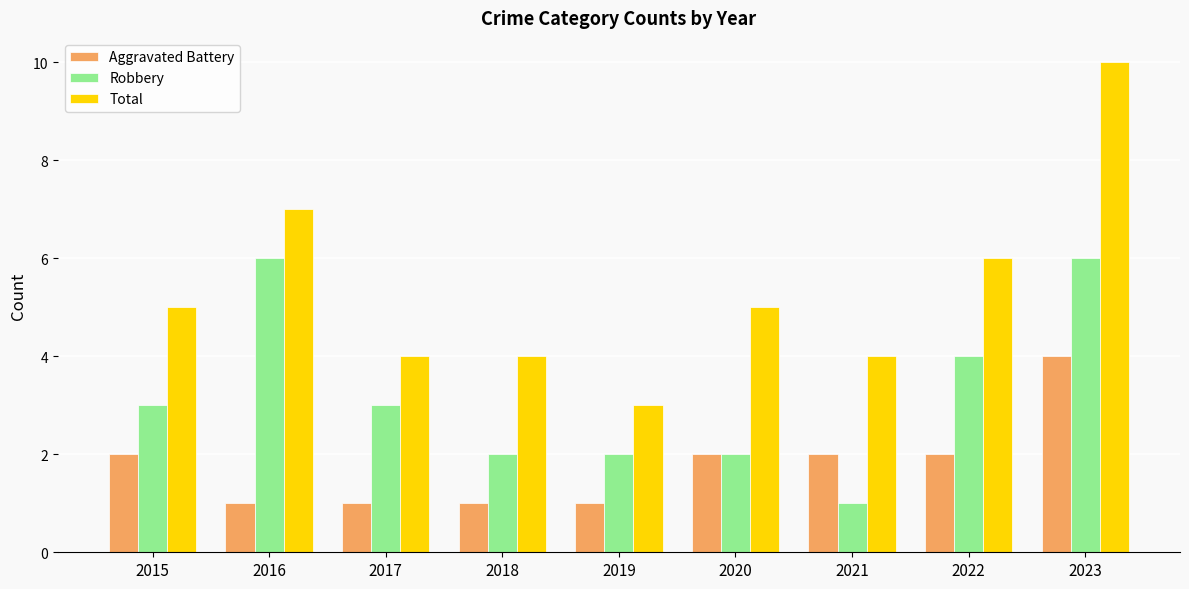

Reading left to right, list all the values displayed in this chart.

Aggravated Battery: 2015=2	2016=1	2017=1	2018=1	2019=1	2020=2	2021=2	2022=2	2023=4
Robbery: 2015=3	2016=6	2017=3	2018=2	2019=2	2020=2	2021=1	2022=4	2023=6
Total: 2015=5	2016=7	2017=4	2018=4	2019=3	2020=5	2021=4	2022=6	2023=10